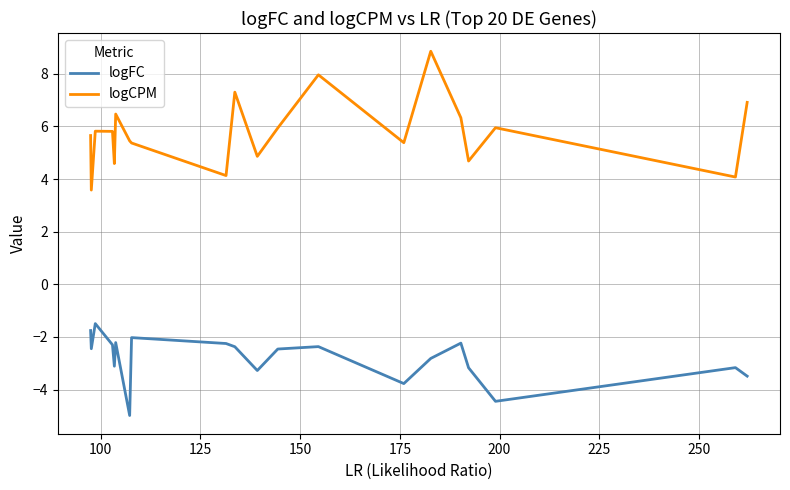

Rank the series by their average value, from lowest to highest.

logFC, logCPM